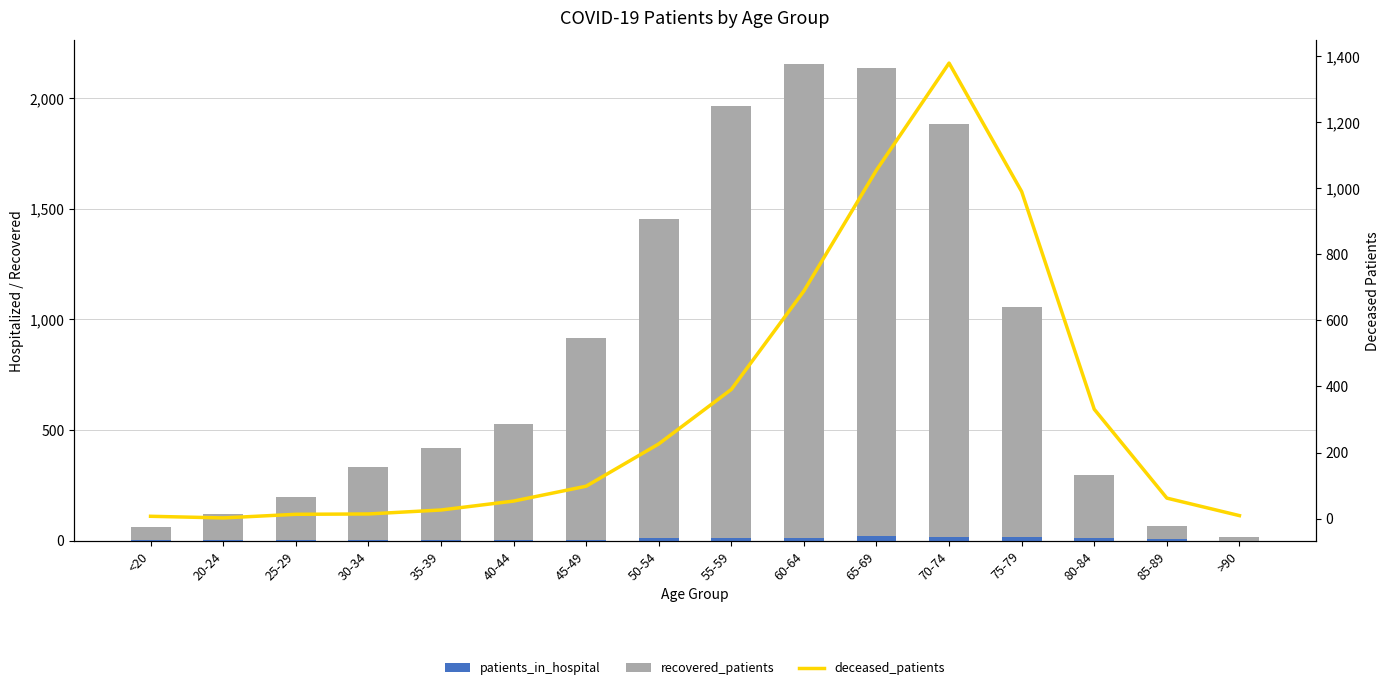

Reading left to right, transcribe all the data shown in this chart.

patients_in_hospital: 2	4	1	3	3	2	3	11	12	13	20	15	16	10	6	0
recovered_patients: 59	117	195	330	417	527	913	1444	1955	2141	2116	1869	1041	288	61	15
deceased_patients: 7	2	13	14	26	53	98	226	391	689	1055	1379	990	331	62	9